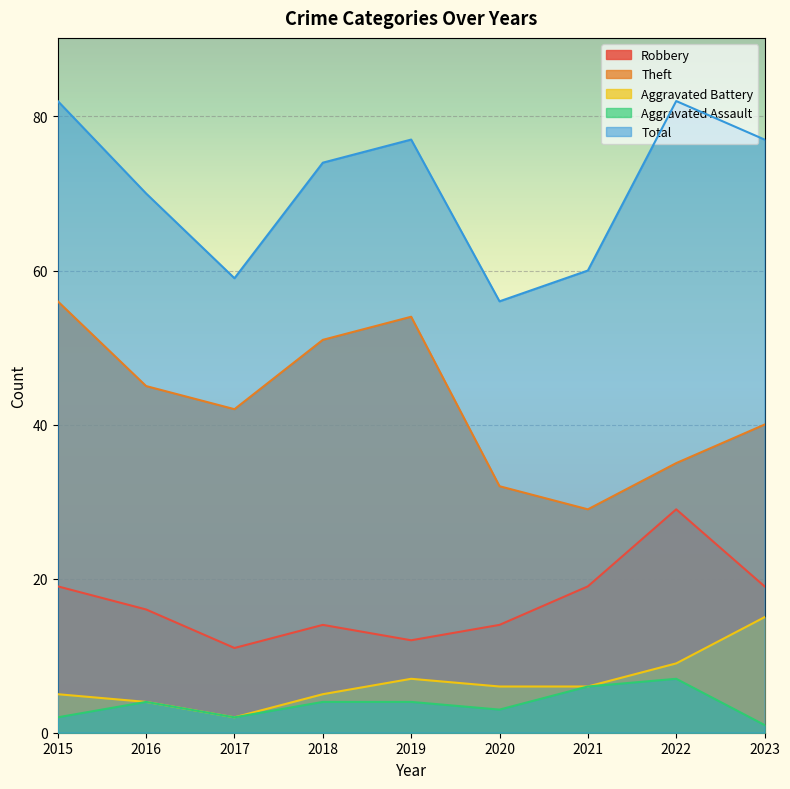

How many values in the Total series exceed 74?

4